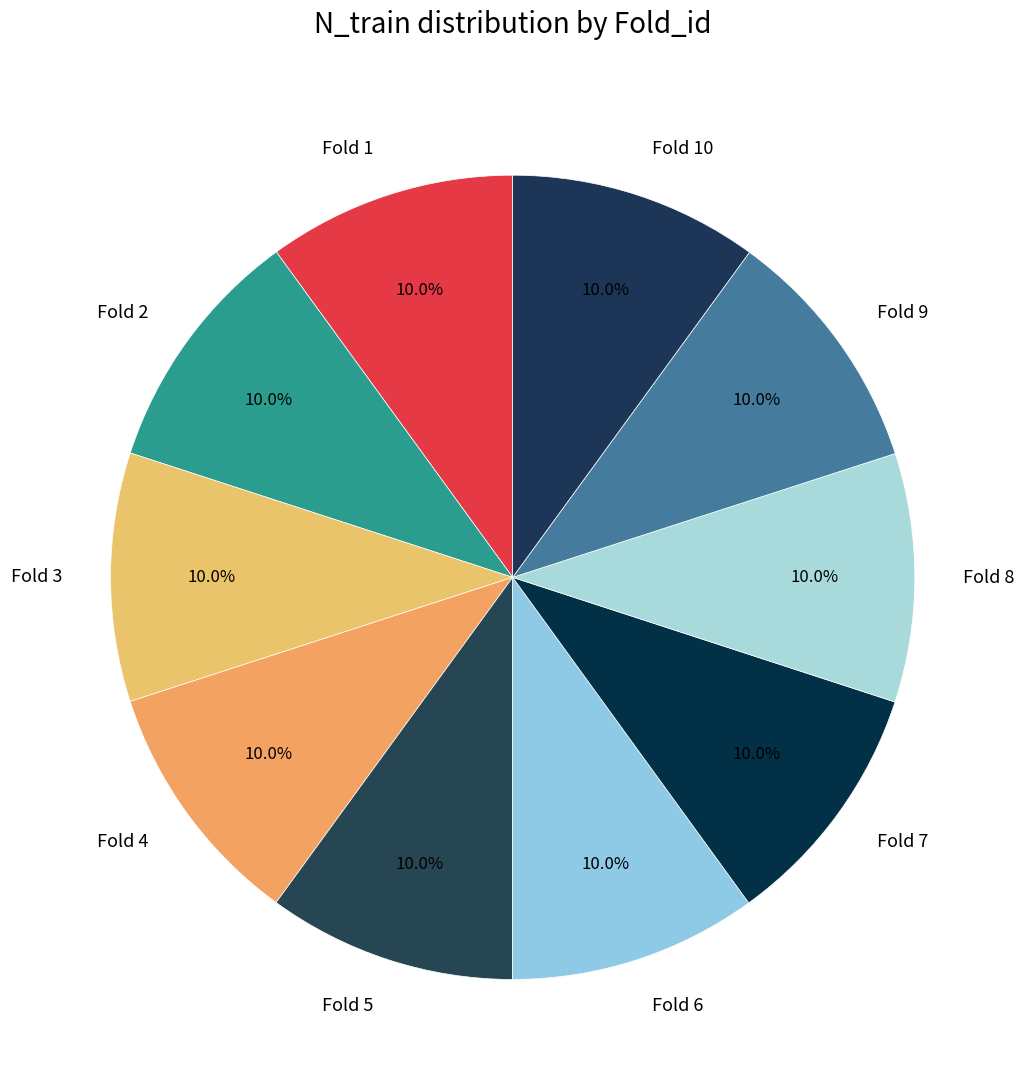

Is there a majority slice in this chart?

No